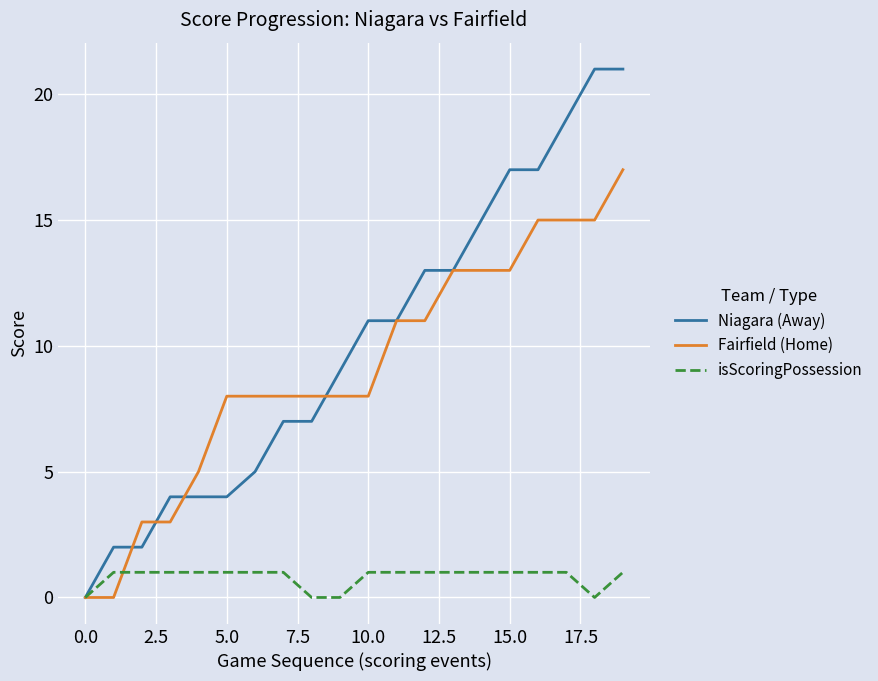

Which series has the largest total across all categories?

Niagara (Away)